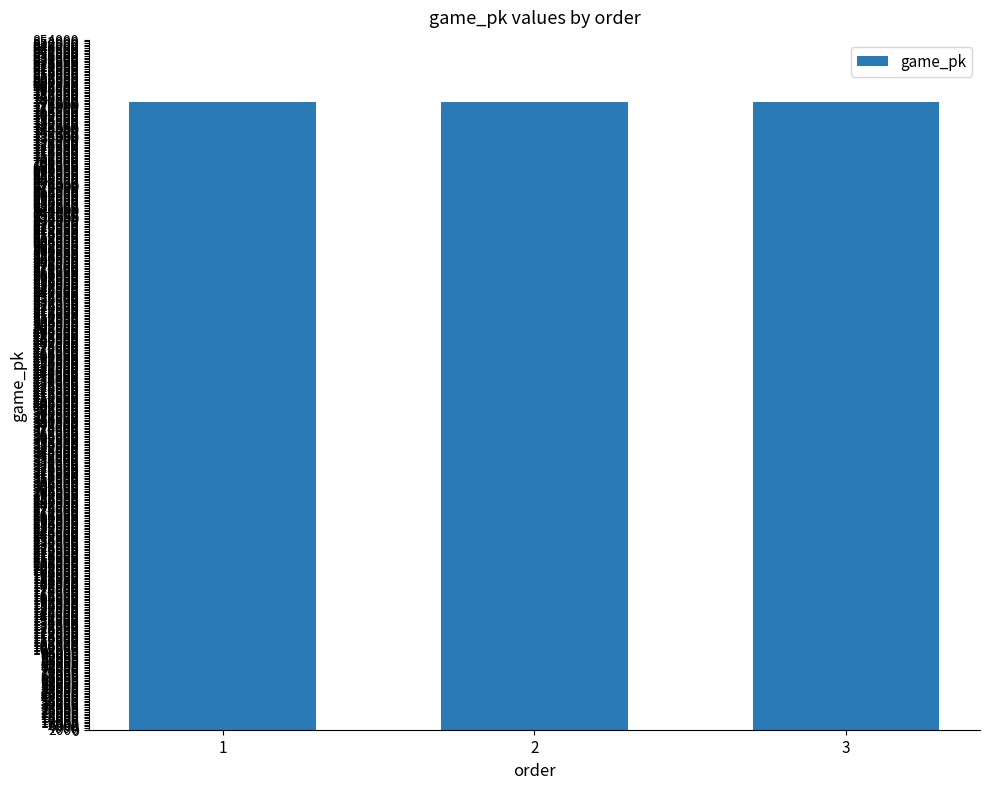

What is the ratio of the value at 2 to the value at 3?

1.0